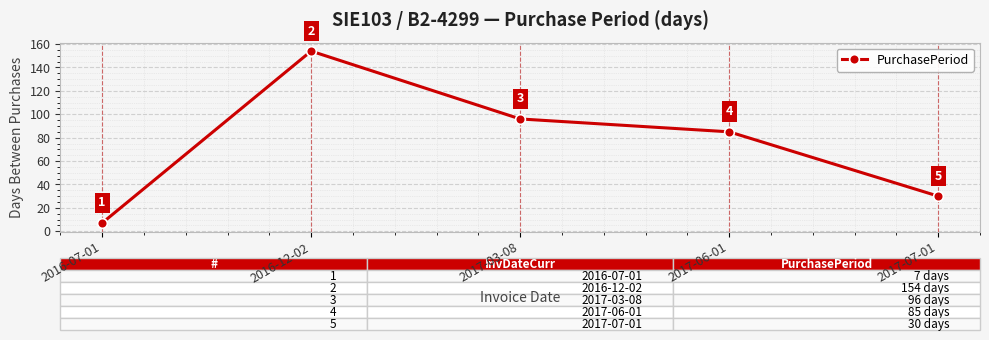

The chart shows a value of 154 at 2016-12-02. True or false?

True